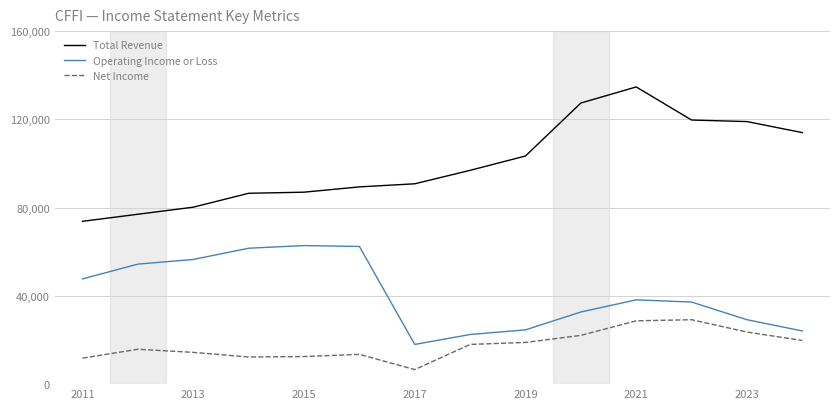

What is the sum of all Total Revenue values?

1399800